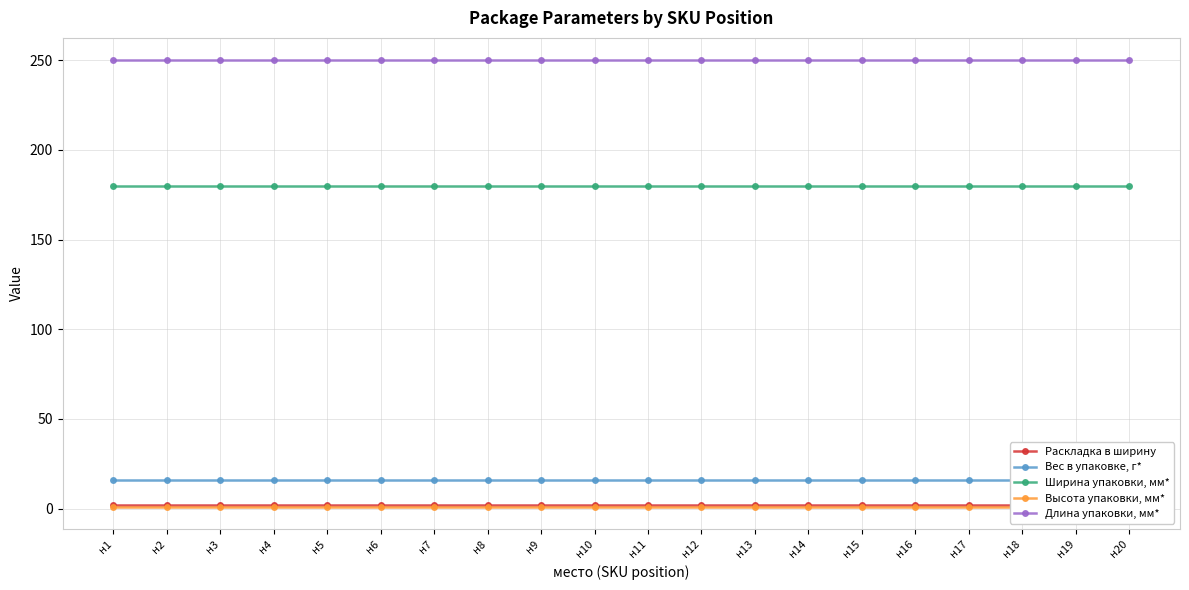

What is the smallest value displayed?

1